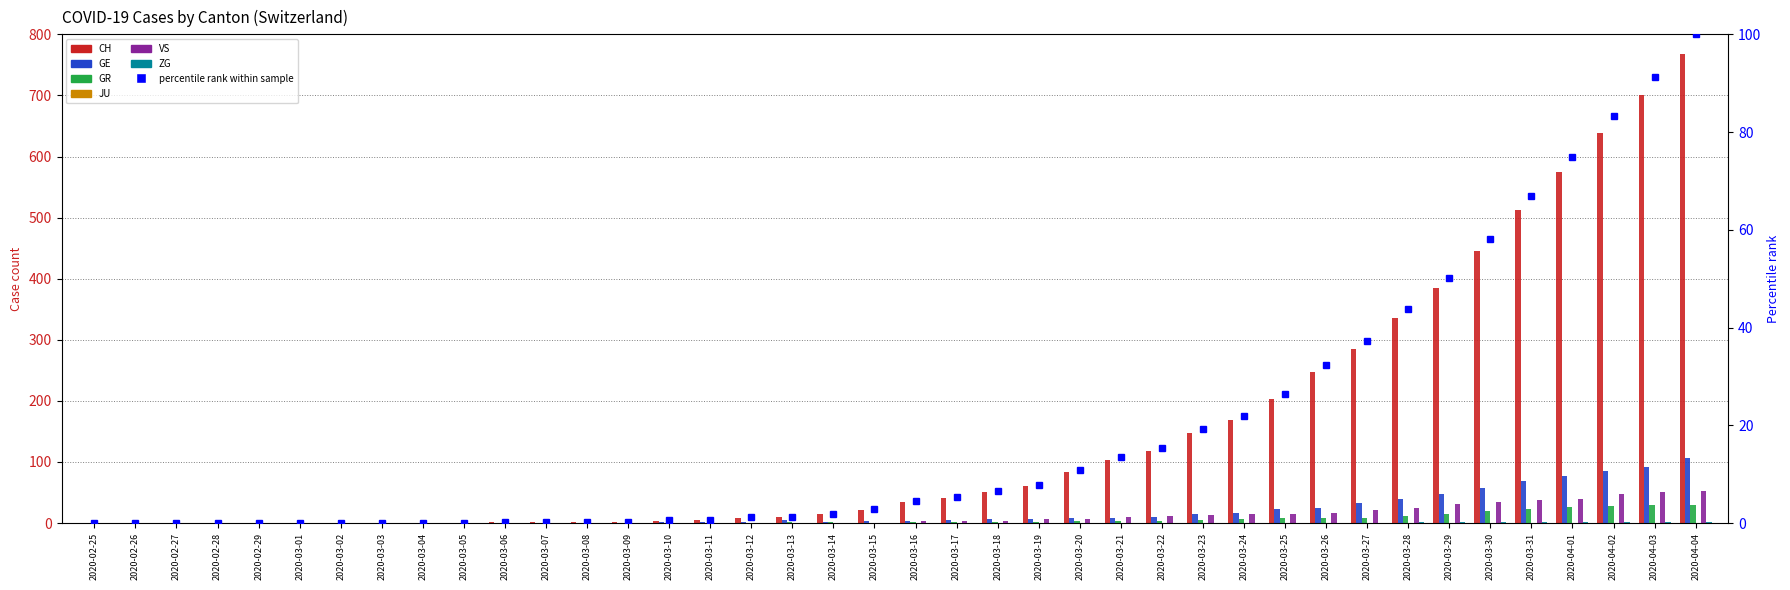

What position from the right is 2020-03-26?

10